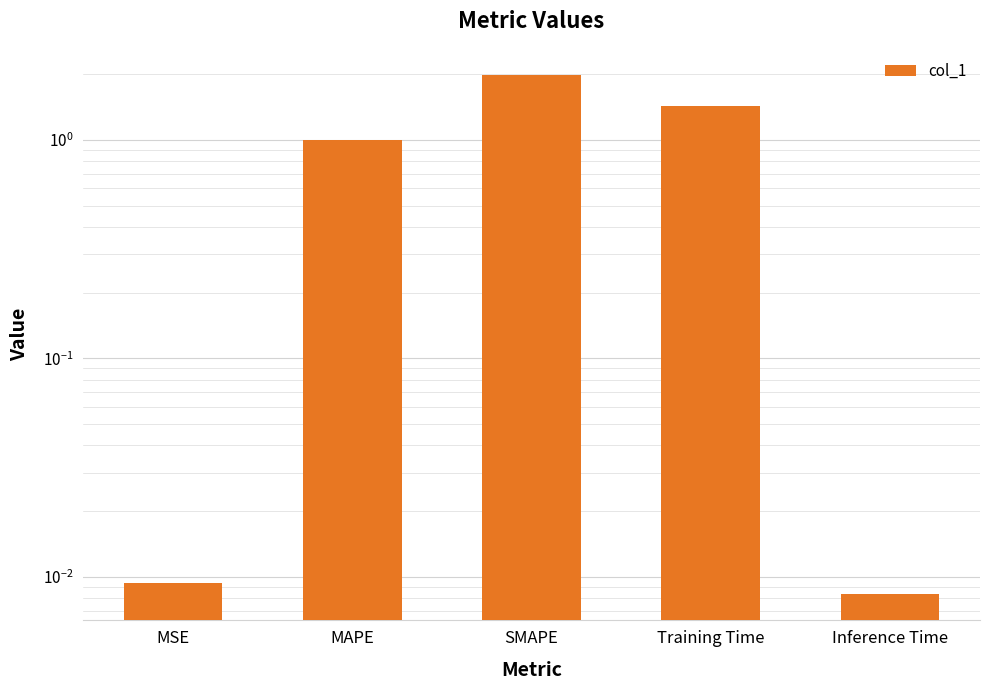

The chart shows a value of 0.5 at MAPE. True or false?

False